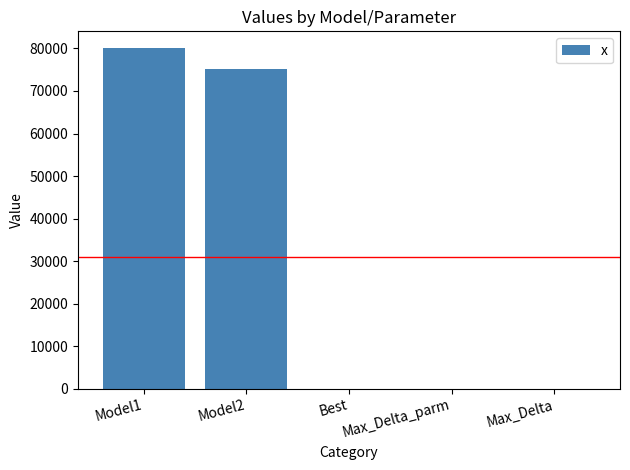

What is the average value?

31056.8